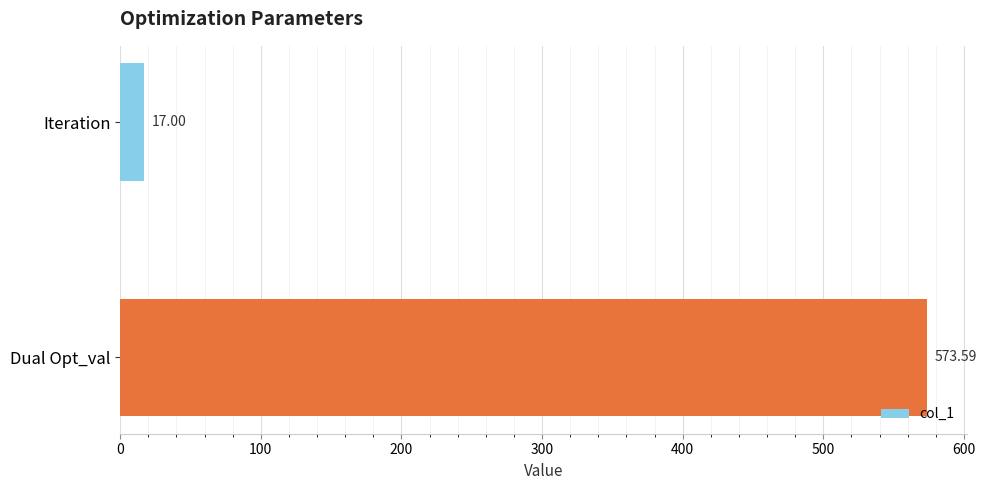

What is the sum of all values?

590.6